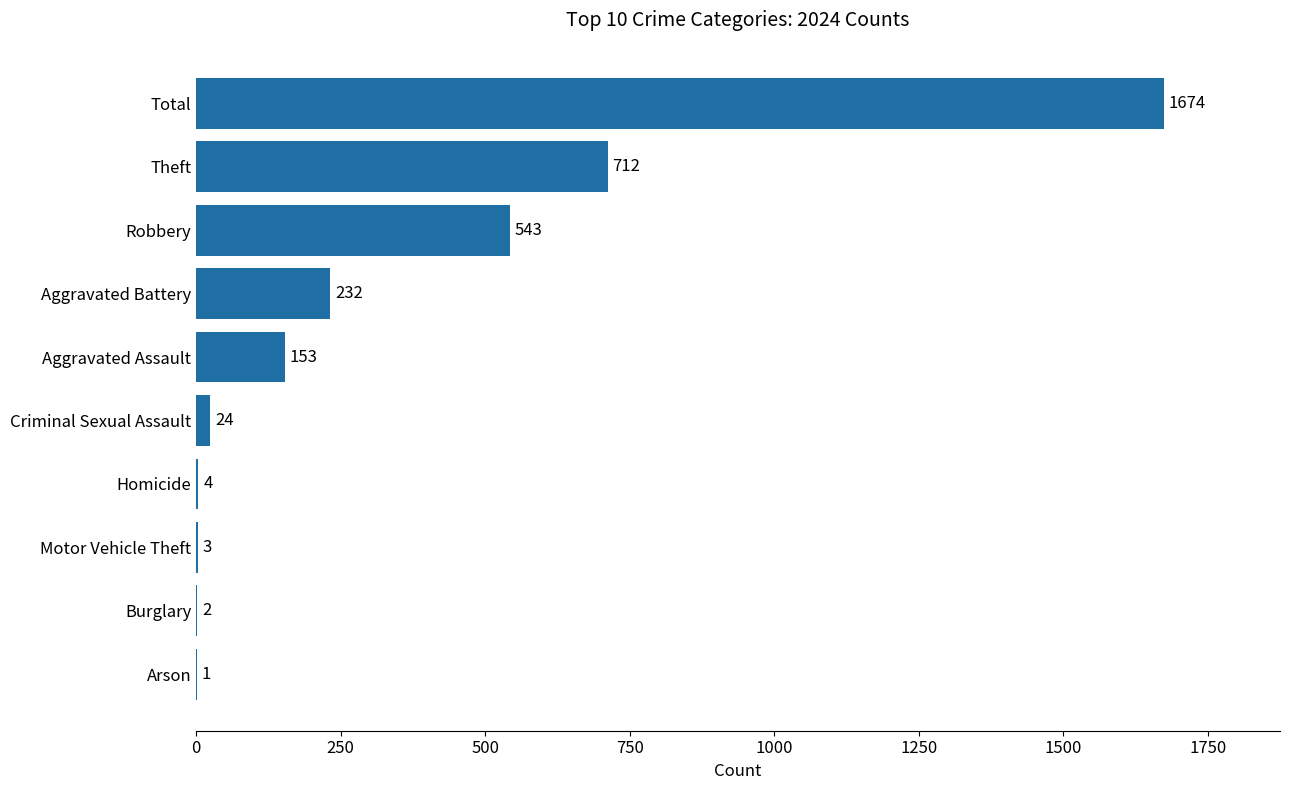

What is the sum of the values at Total and Motor Vehicle Theft?

1677